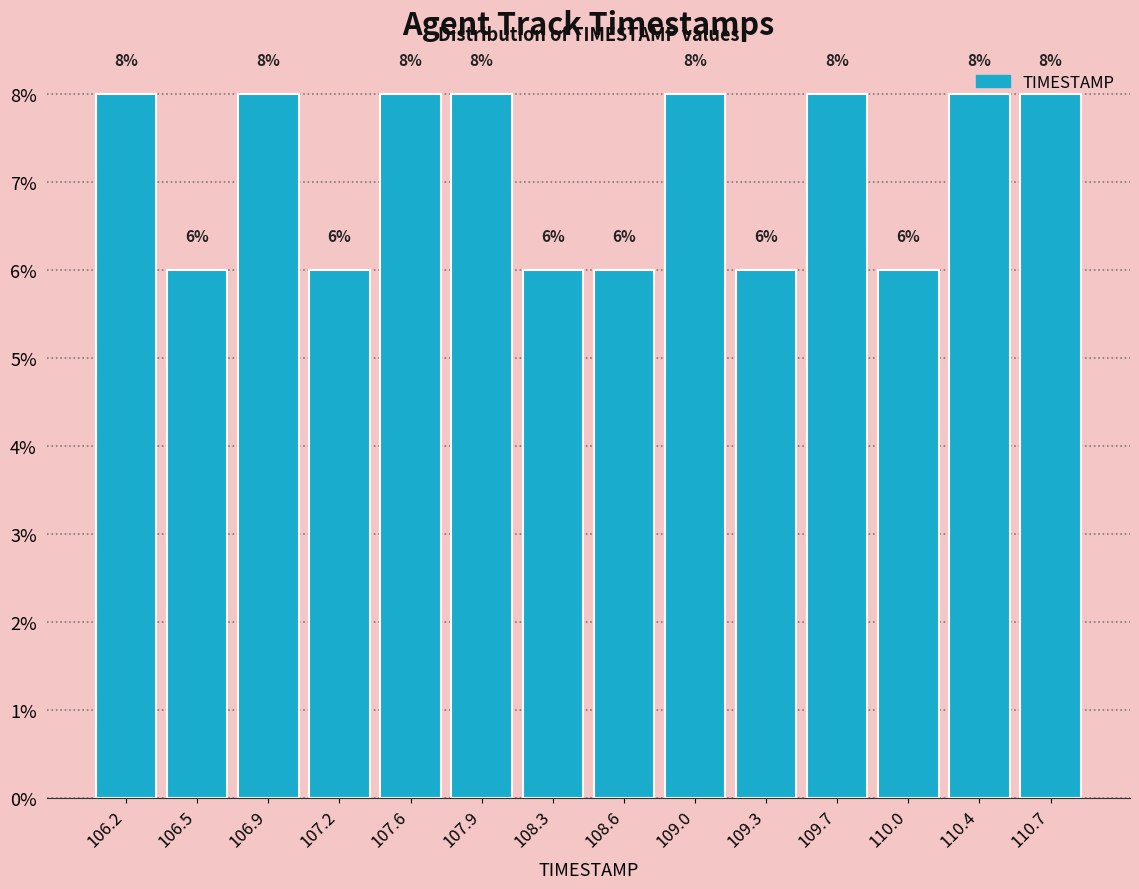

Reading left to right, transcribe this chart: for each bar, give the range it covers on the x-axis and its height.

106.00 to 106.35: 8
106.35 to 106.70: 6
106.70 to 107.05: 8
107.05 to 107.40: 6
107.40 to 107.75: 8
107.75 to 108.10: 8
108.10 to 108.45: 6
108.45 to 108.80: 6
108.80 to 109.15: 8
109.15 to 109.50: 6
109.50 to 109.85: 8
109.85 to 110.20: 6
110.20 to 110.55: 8
110.55 to 110.90: 8